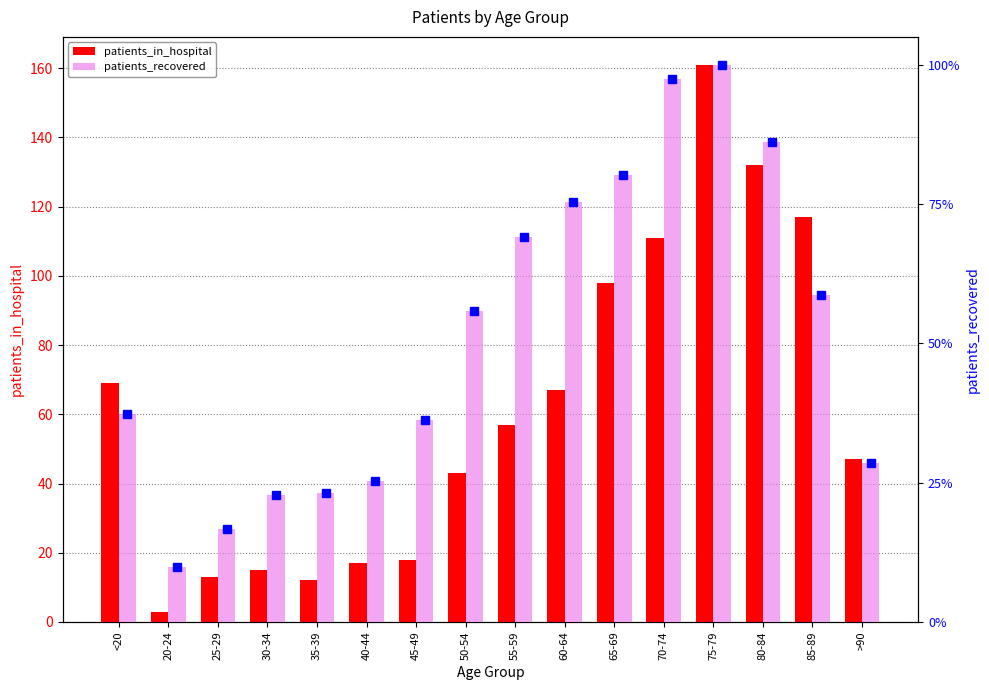

Which series has the widest spread of values?

patients_recovered